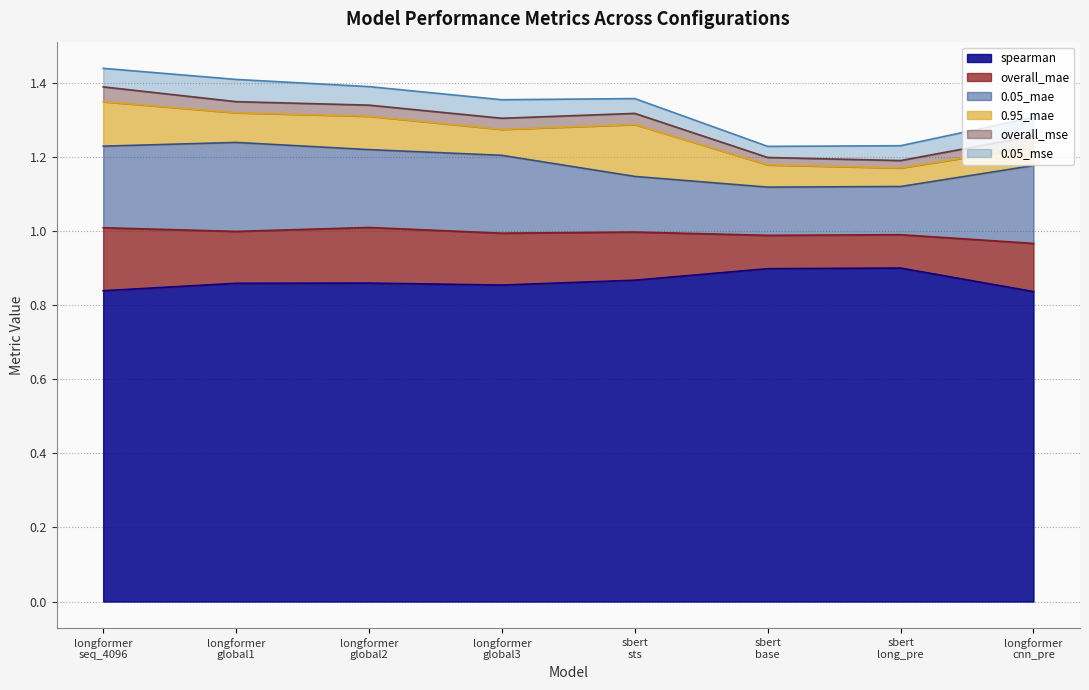

Which series has the largest total across all categories?

spearman